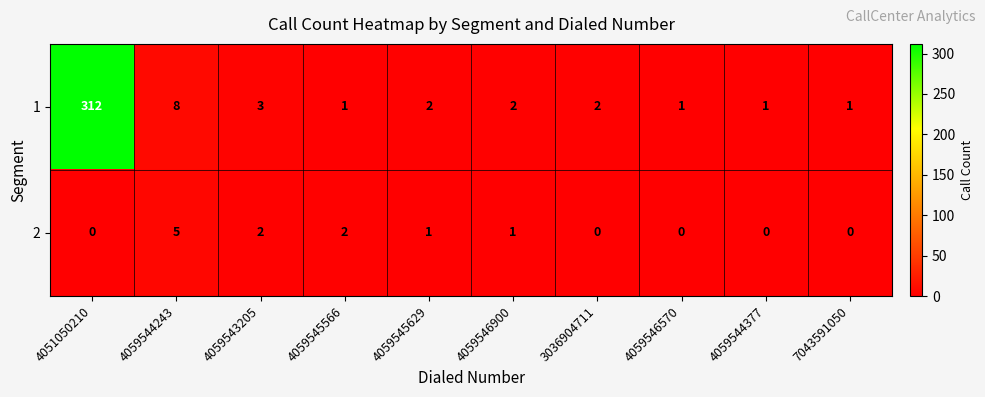

The value of 1 at 4059545566 is 2. True or false?

False